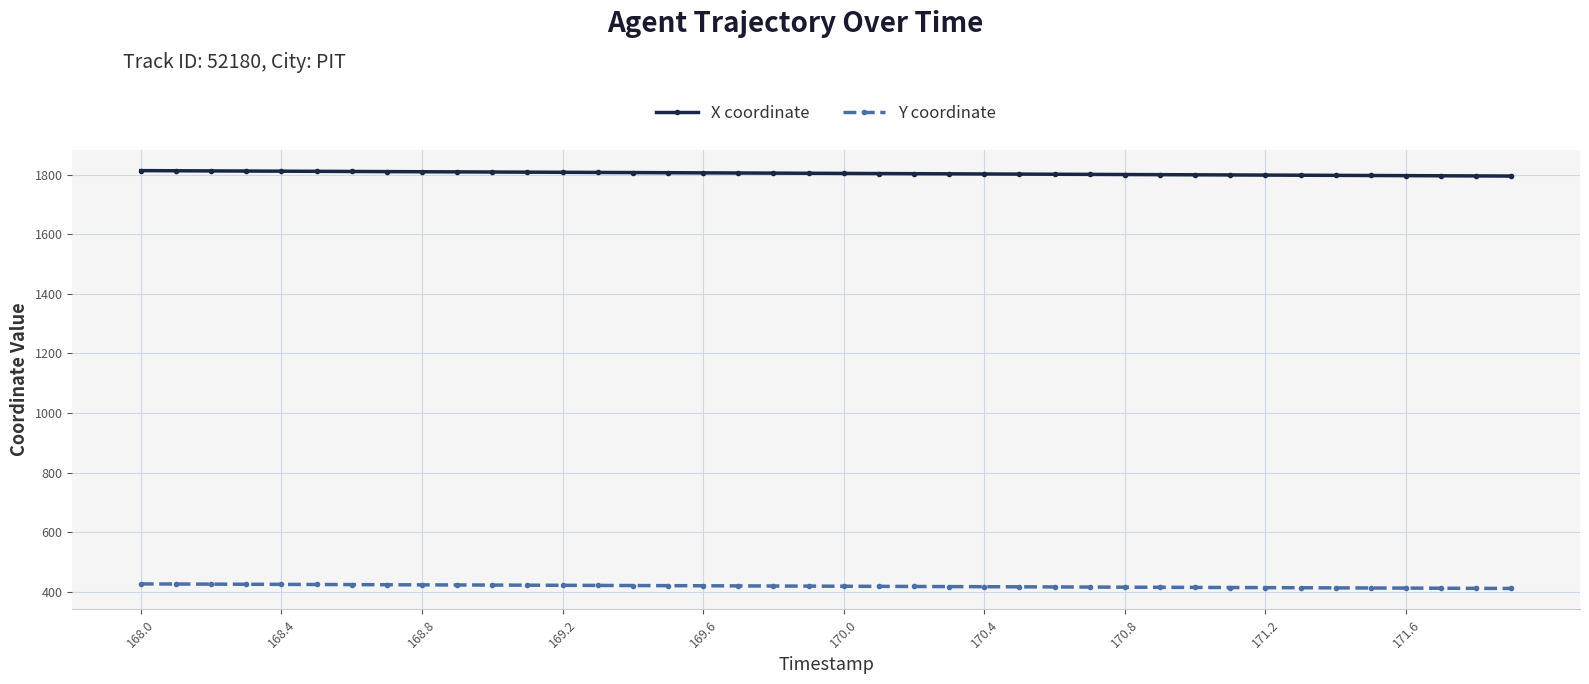

List the series in order of their peak value, lowest first.

Y coordinate, X coordinate